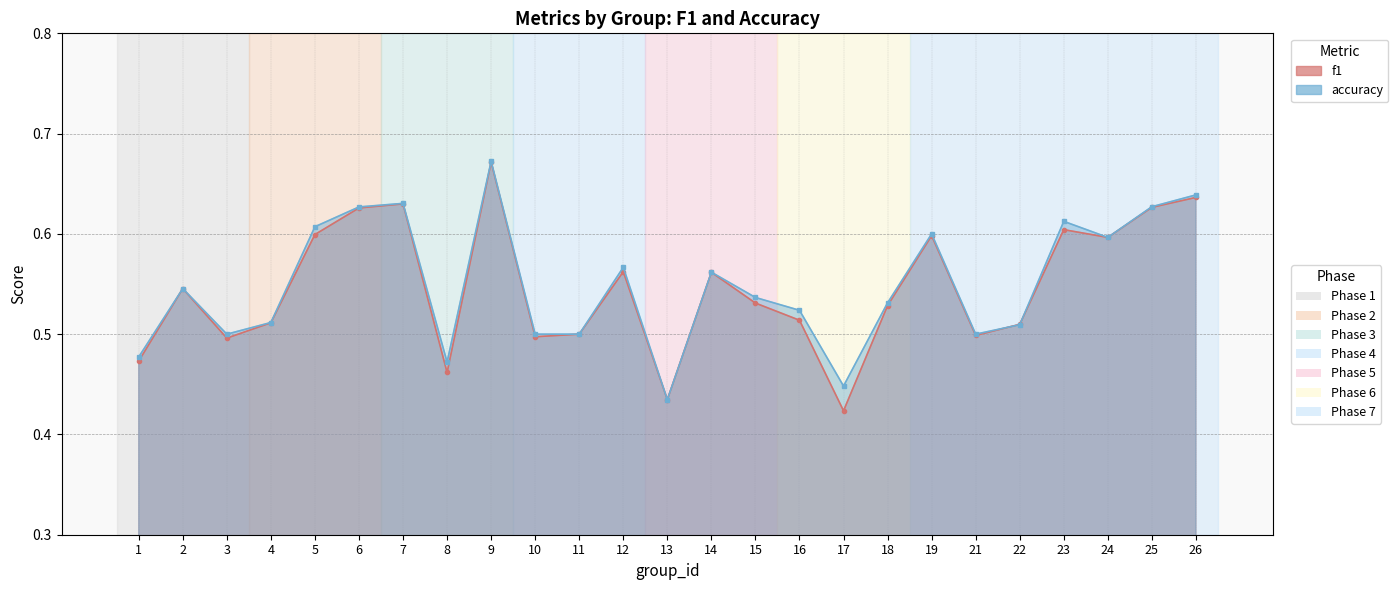

Between which two adjacent categories do f1 and accuracy first intersect?

21 and 22